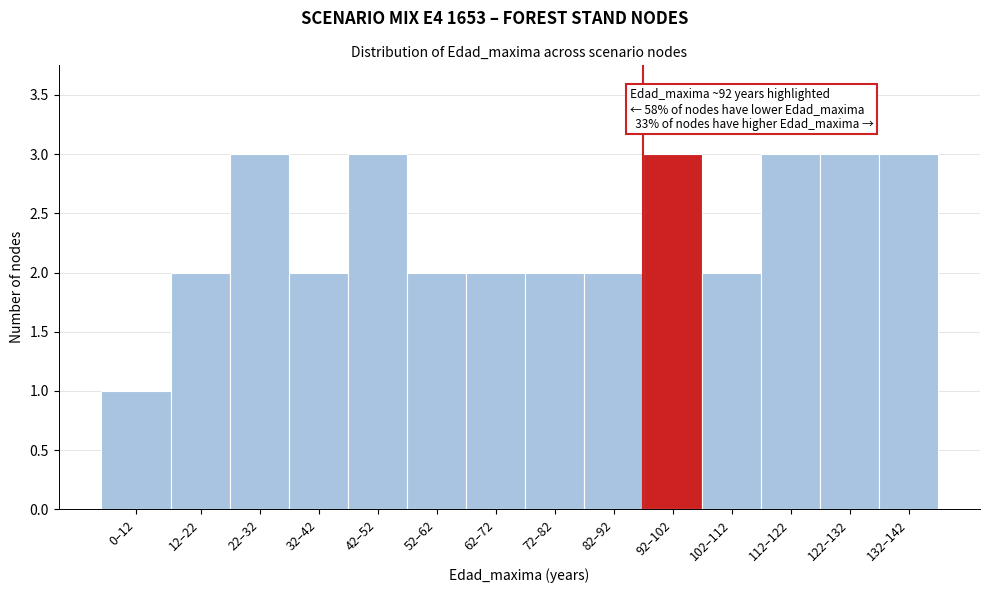

Reading left to right, what are all the values shown in this chart?

0–12=1	12–22=2	22–32=3	32–42=2	42–52=3	52–62=2	62–72=2	72–82=2	82–92=2	92–102=3	102–112=2	112–122=3	122–132=3	132–142=3